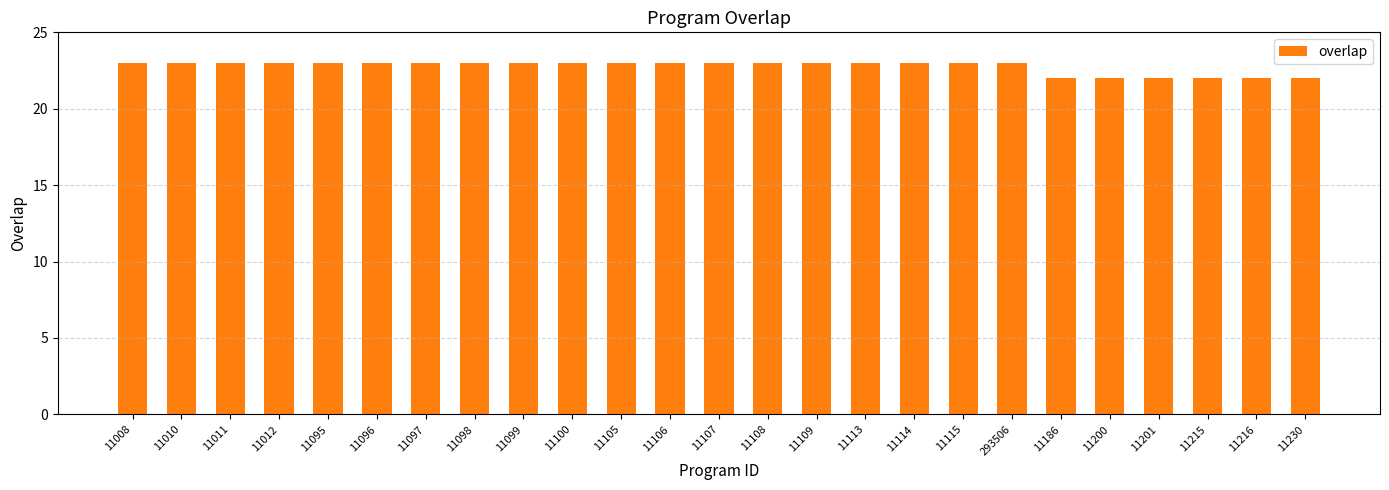

How many series are shown in this chart?

1